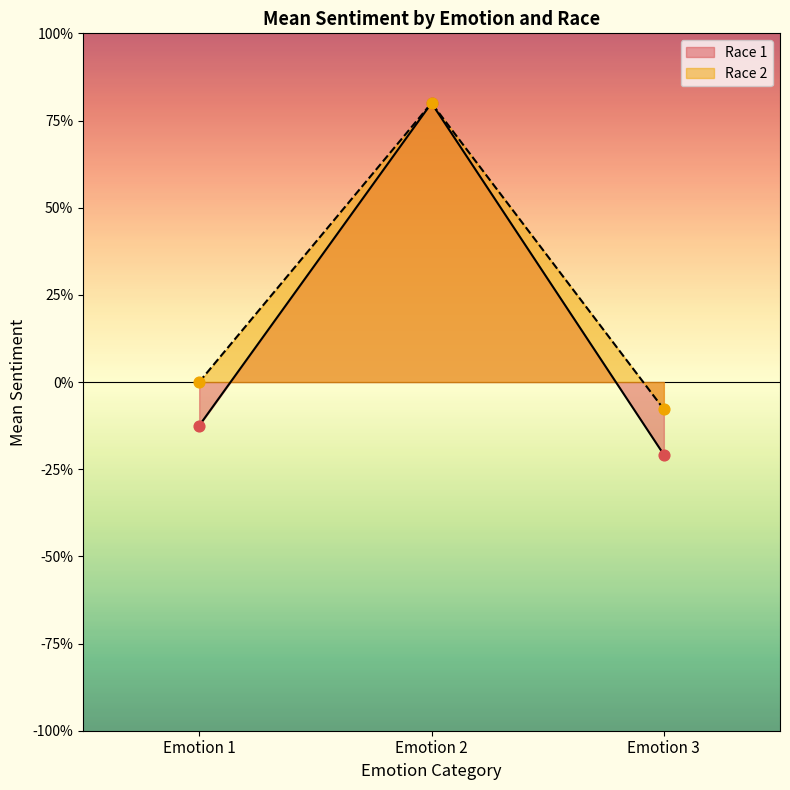

Between Emotion 1 and Emotion 3, which is larger?

Emotion 1